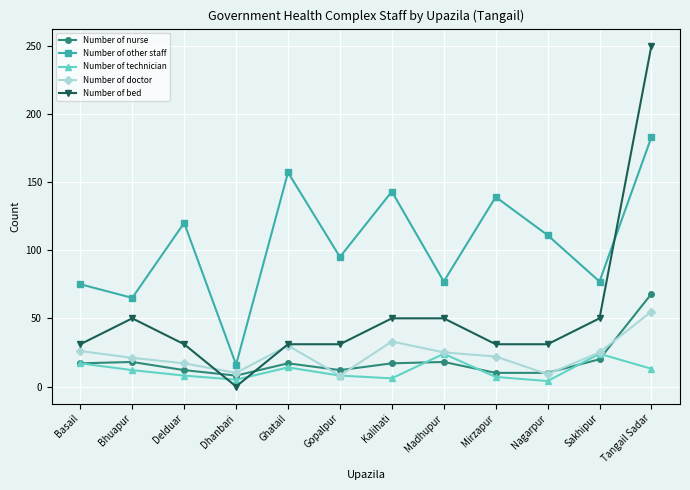

How many data points in Number of doctor are less than 25?

6